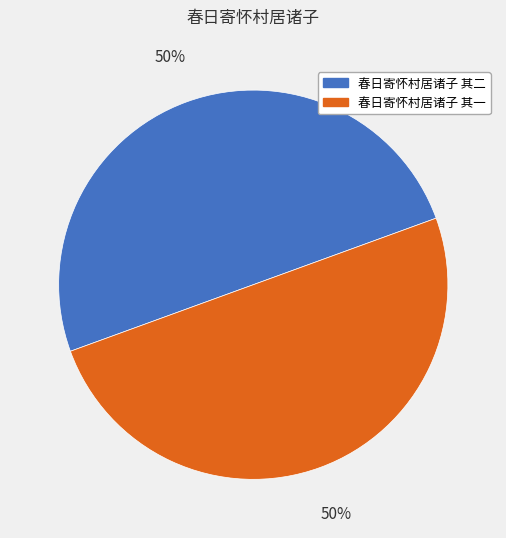

What is the ratio of the value at 春日寄怀村居诸子 其二 to the value at 春日寄怀村居诸子 其一?

1.0